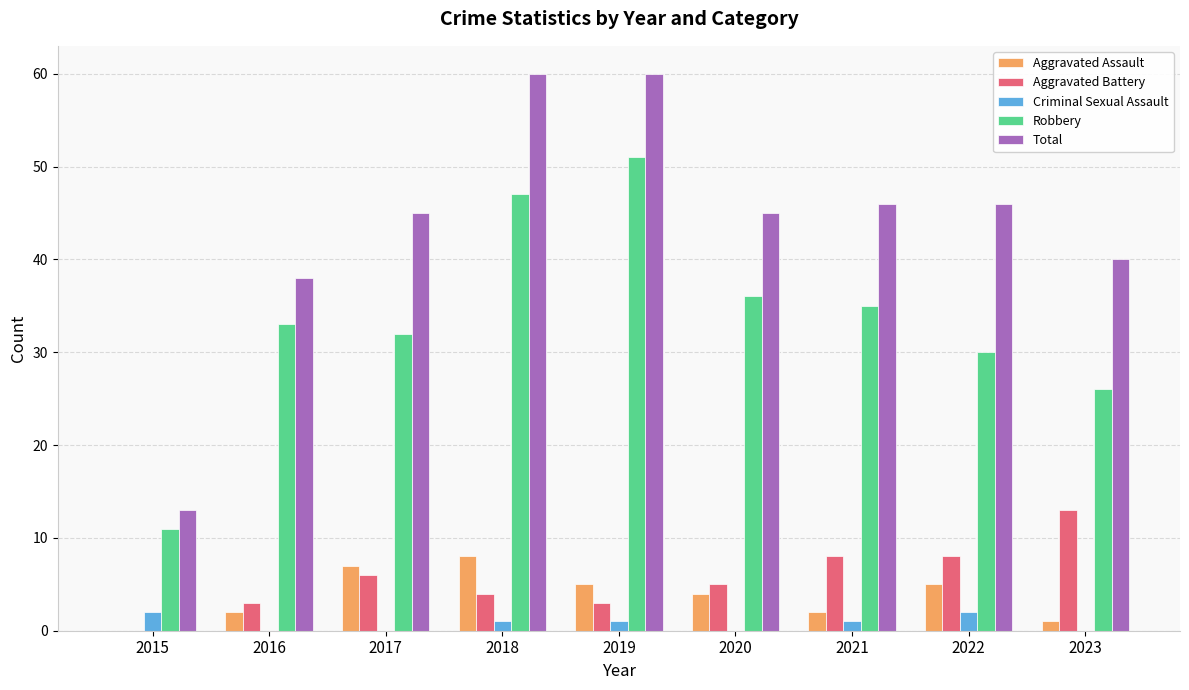

What is the average value of the Aggravated Battery series?

6